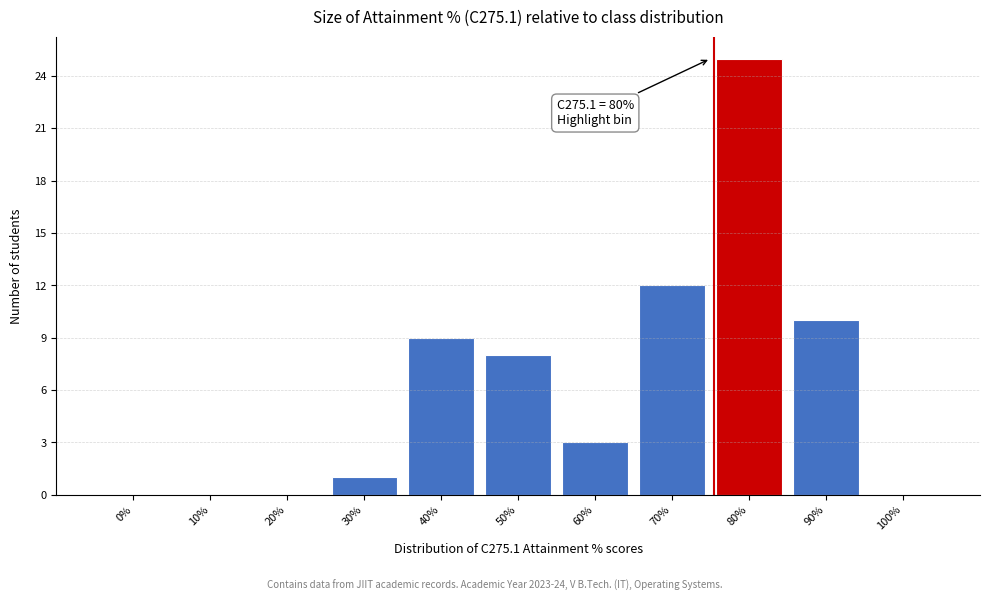

Reading left to right, what are all the values shown in this chart?

0%=0	10%=0	20%=0	30%=1	40%=9	50%=8	60%=3	70%=12	80%=25	90%=10	100%=0